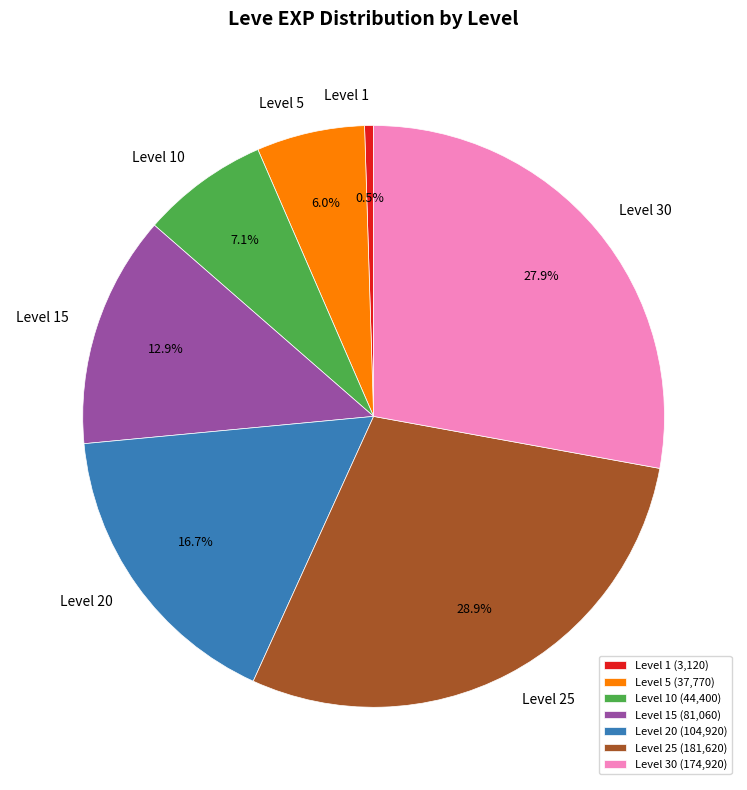

How much of the chart is everything except Level 1?

99.5%